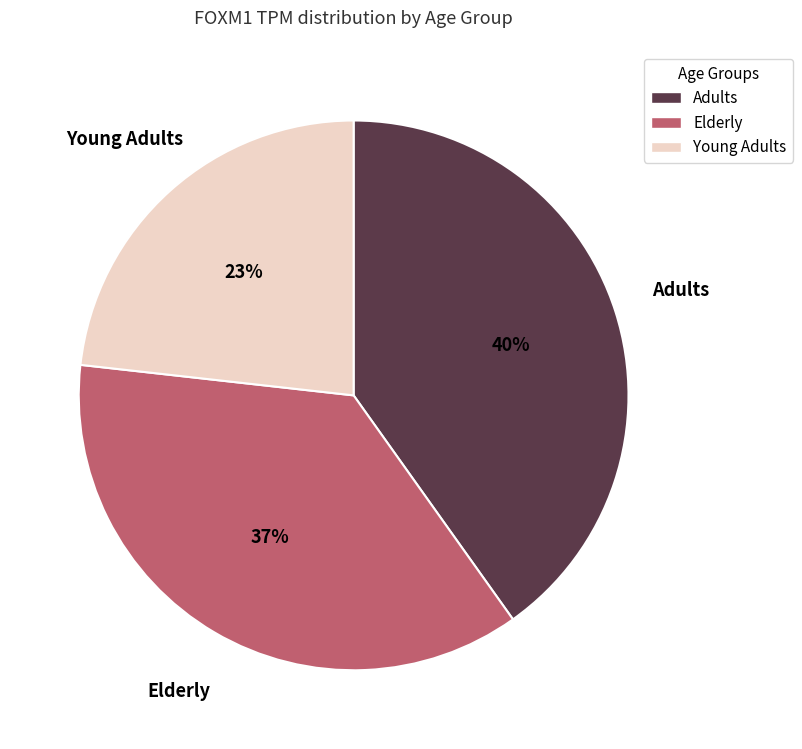

Is there a majority slice in this chart?

No